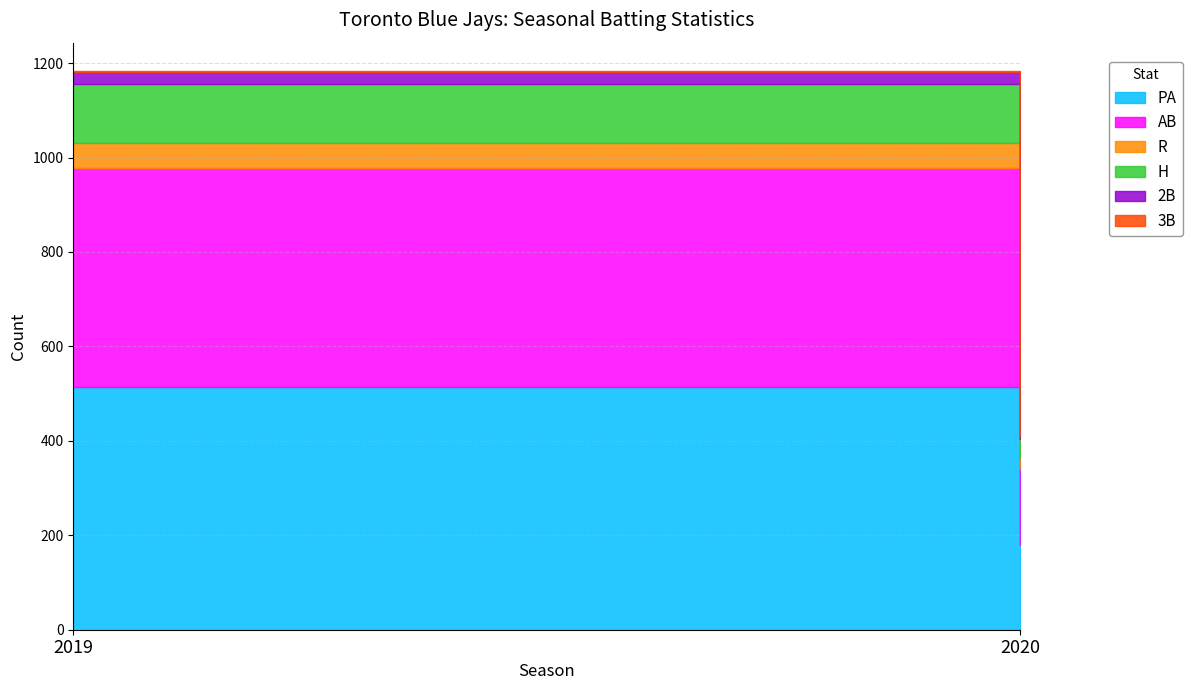

What are all the series names shown in the legend?

PA, AB, R, H, 2B, 3B